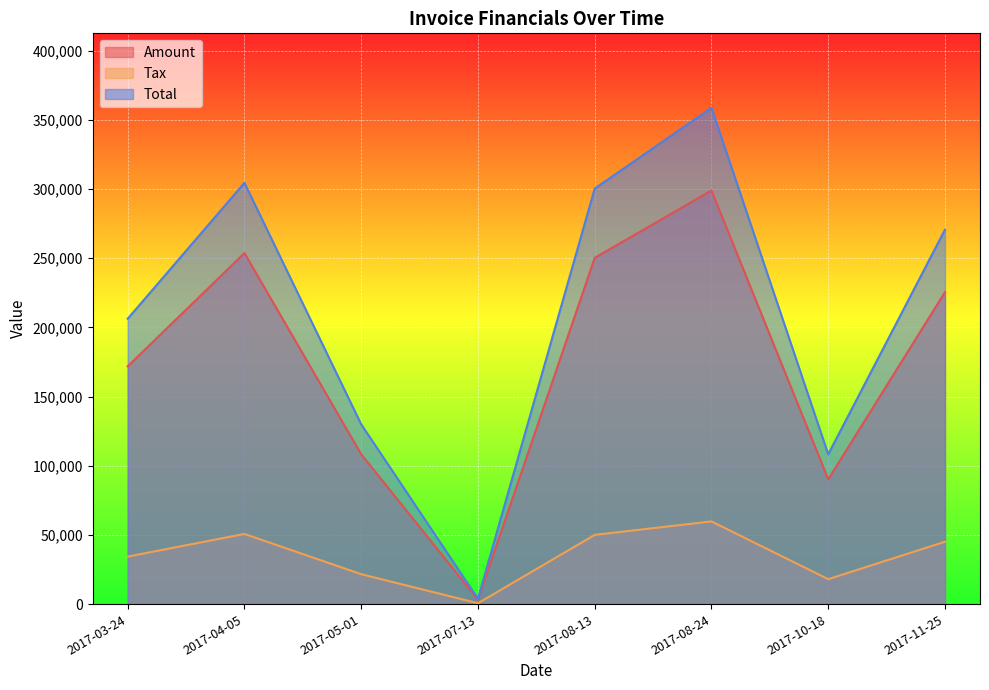

What is the difference between the maximum and minimum values in the Amount series?

295670.0